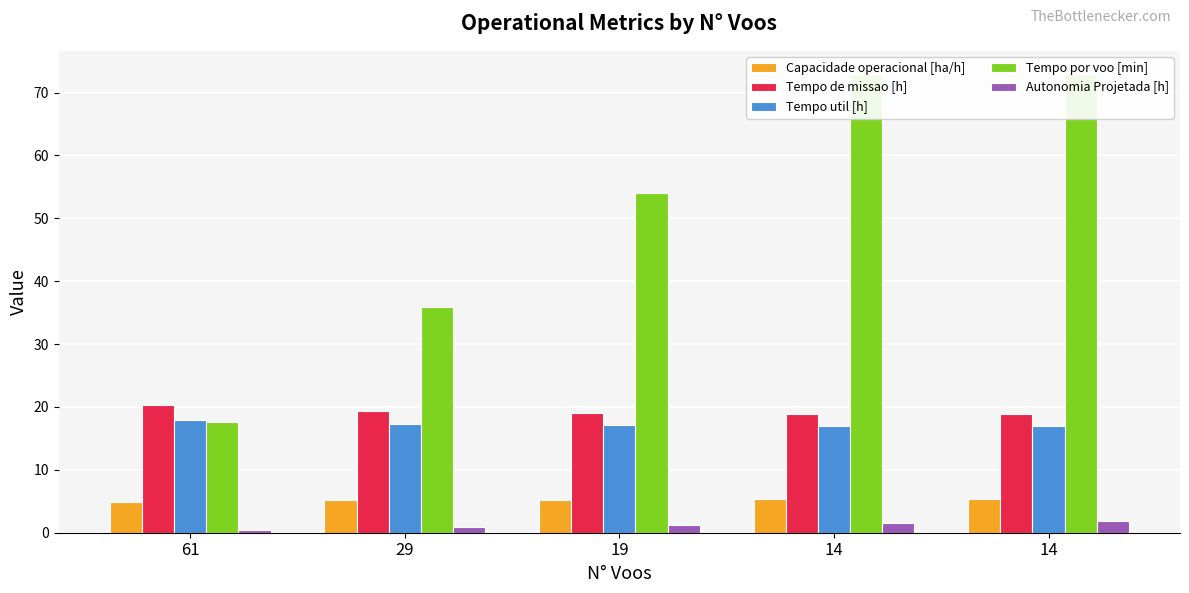

The Capacidade operacional [ha/h] series shows 1.7 at 19. True or false?

False